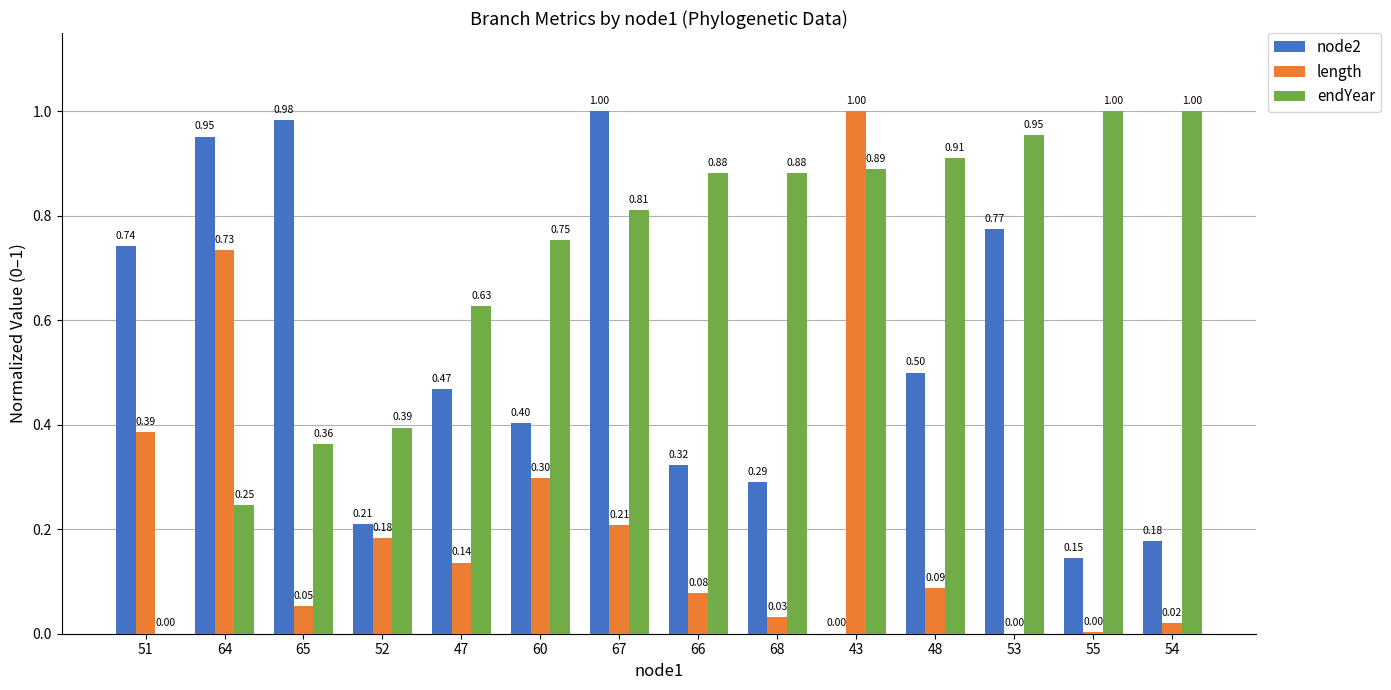

Which series has the largest total across all categories?

endYear